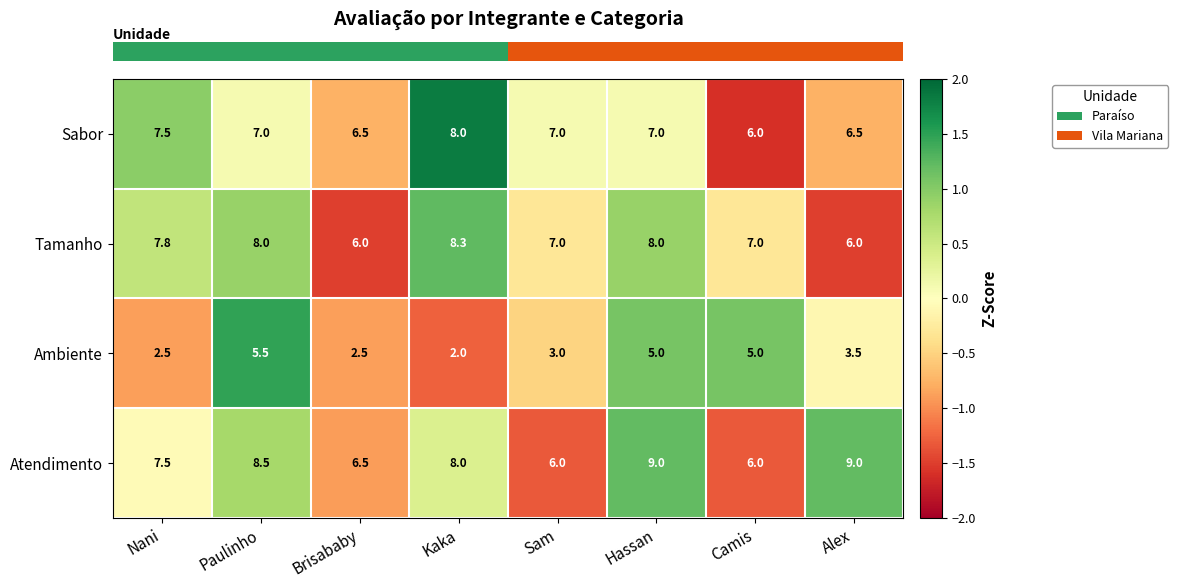

The value of Atendimento at Nani is 10.8. True or false?

False